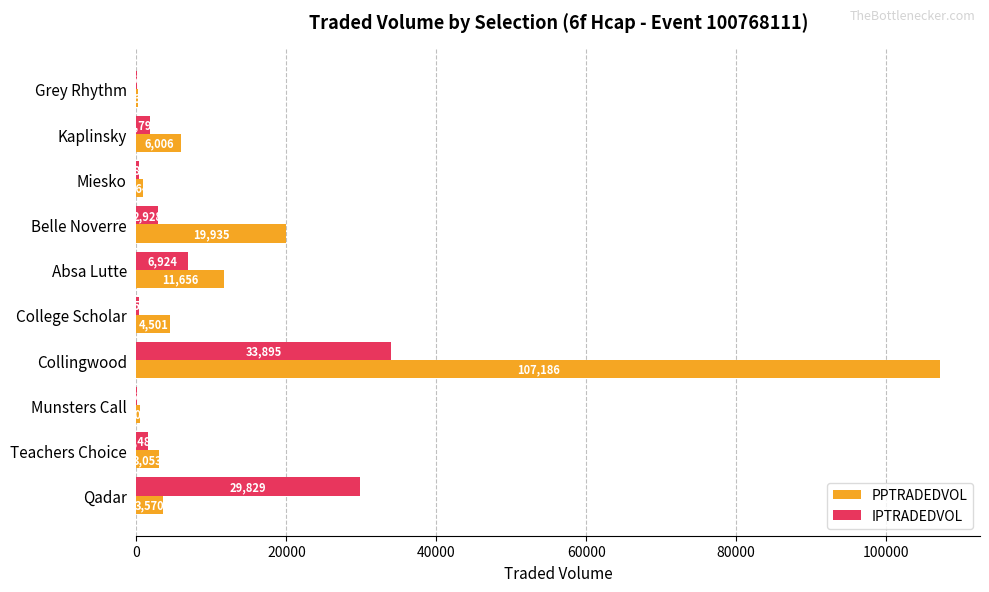

At which label is IPTRADEDVOL closest to 16980?

Absa Lutte